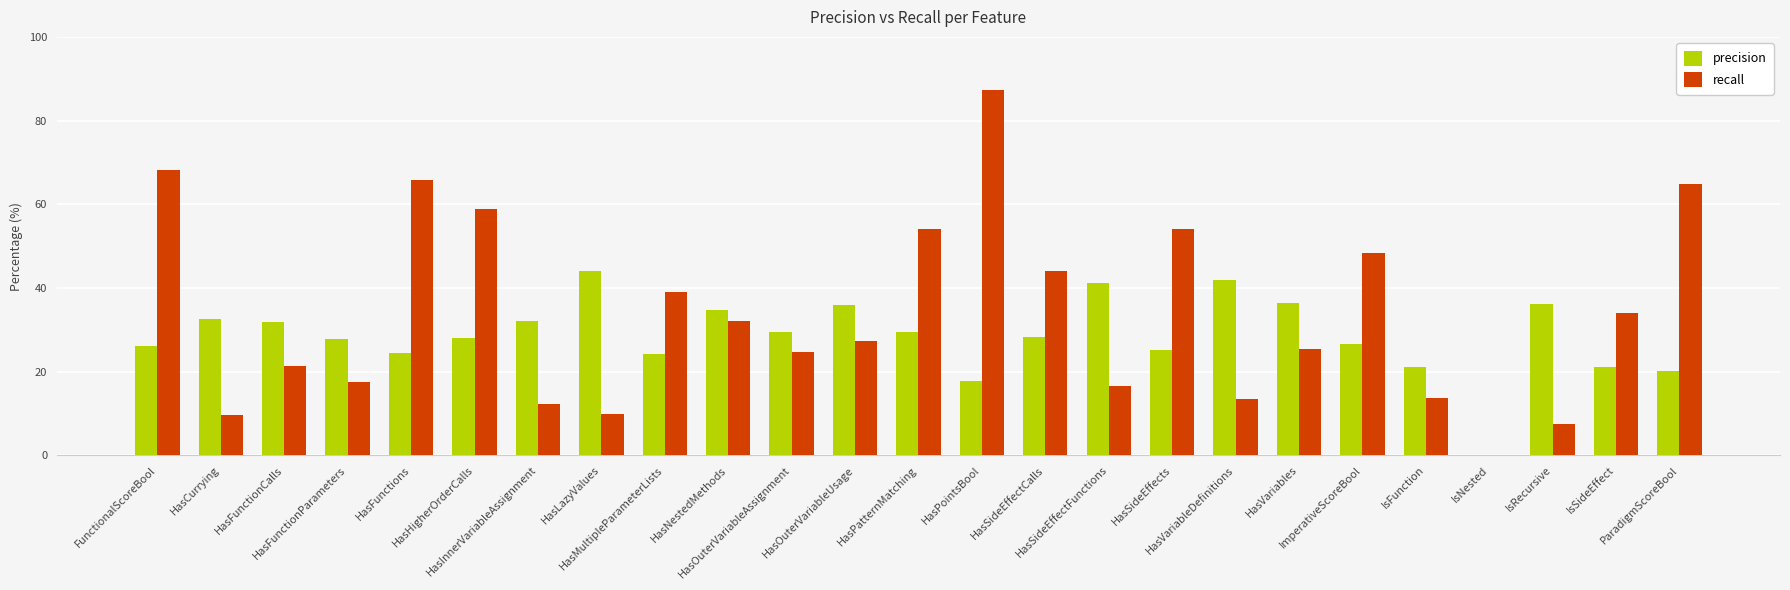

Which series has the largest total across all categories?

recall